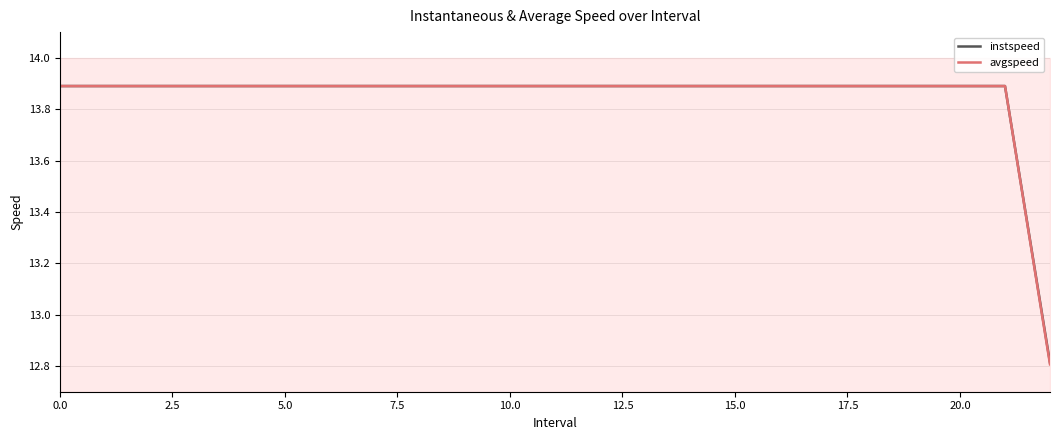

The value of instspeed at 20.0 is 3.2. True or false?

False